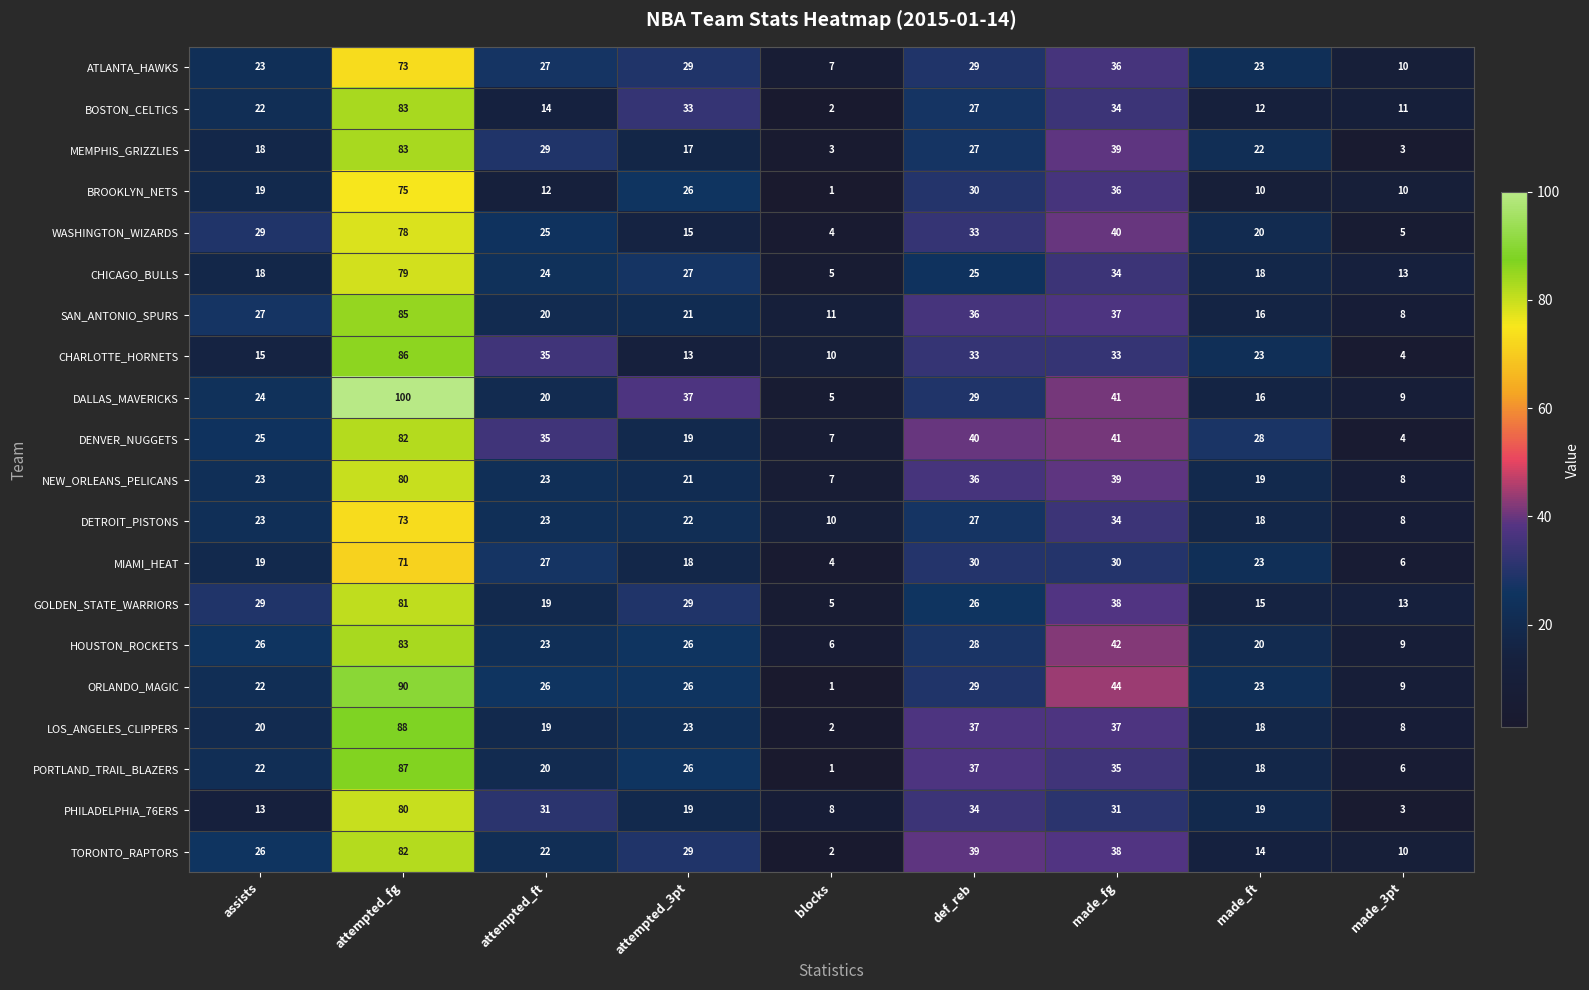

Rank the categories by DALLAS_MAVERICKS value from highest to lowest.

attempted_fg, made_fg, attempted_3pt, def_reb, assists, attempted_ft, made_ft, made_3pt, blocks